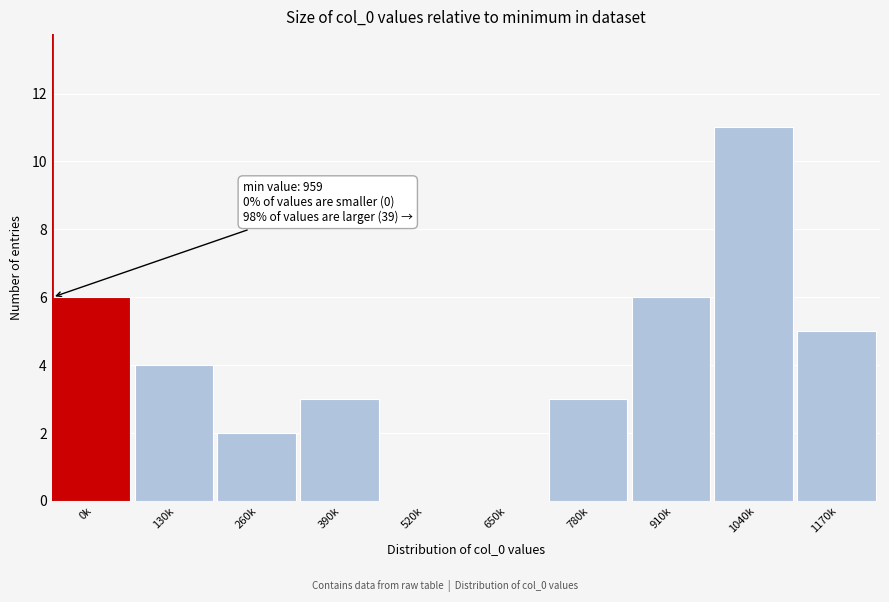

Reading left to right, extract all data points from this chart.

0k=6	130k=4	260k=2	390k=3	520k=0	650k=0	780k=3	910k=6	1040k=11	1170k=5